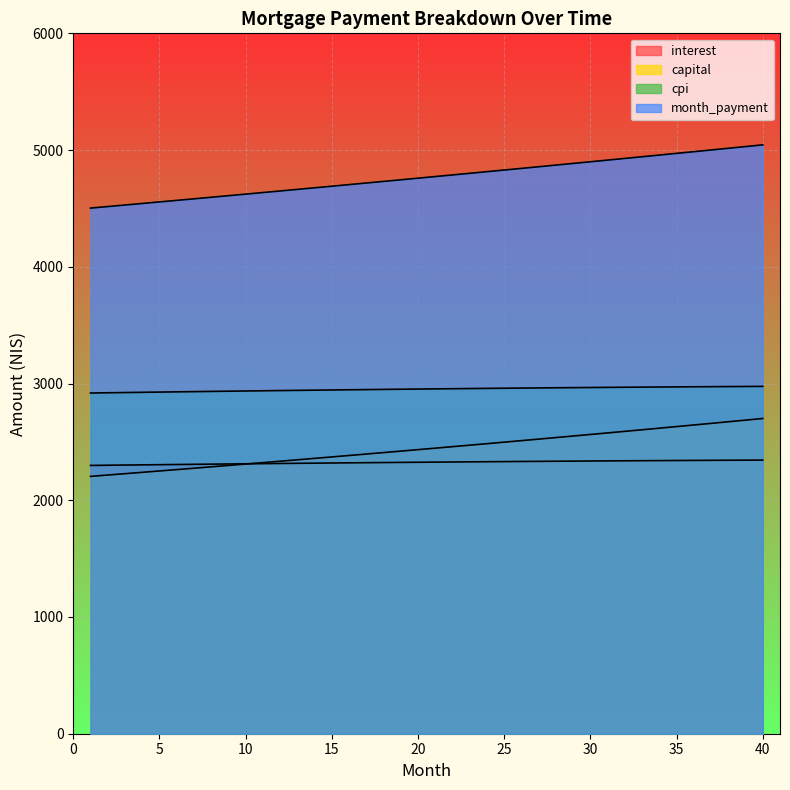

What is the greatest value displayed?

5044.6